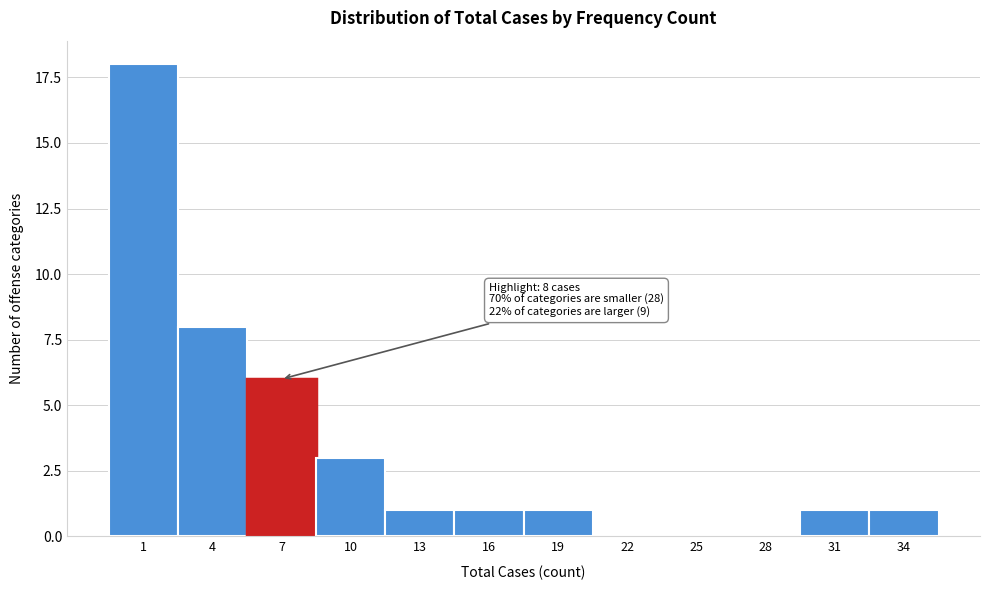

Reading right to left, extract all data points from this chart.

34=1	31=1	28=0	25=0	22=0	19=1	16=1	13=1	10=3	7=6	4=8	1=18